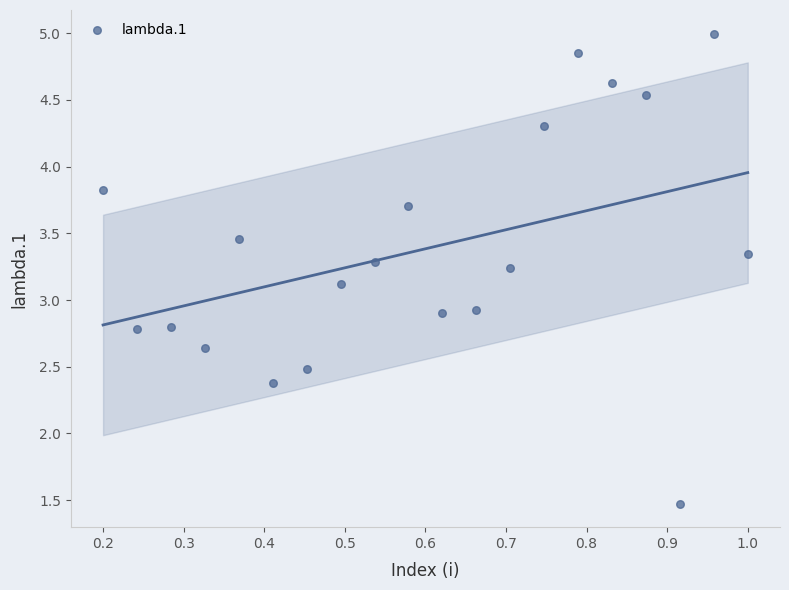

What is the range of X values (max minus min)?

0.8